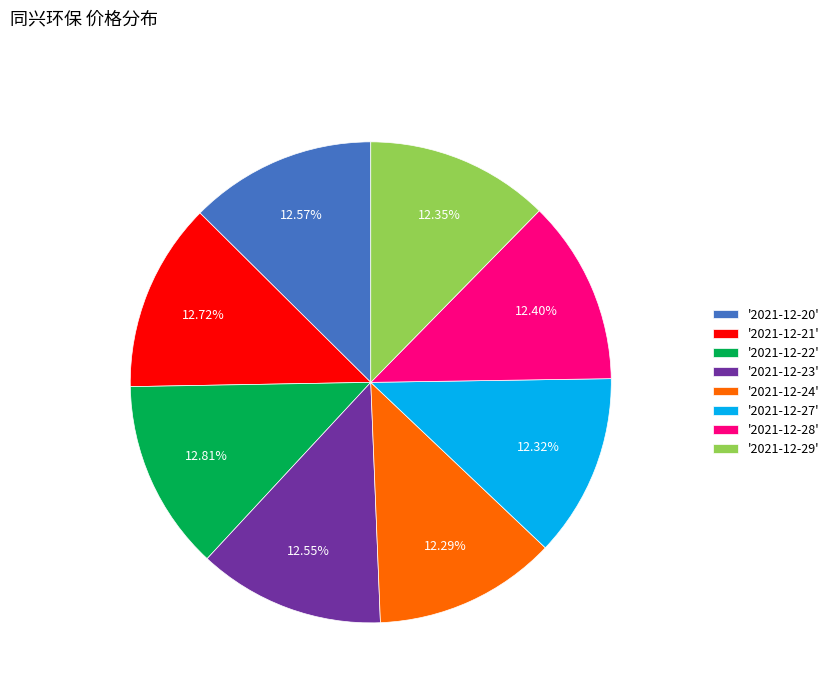

Approximately how many times larger is the value at '2021-12-20' compared to '2021-12-22'?

1.0